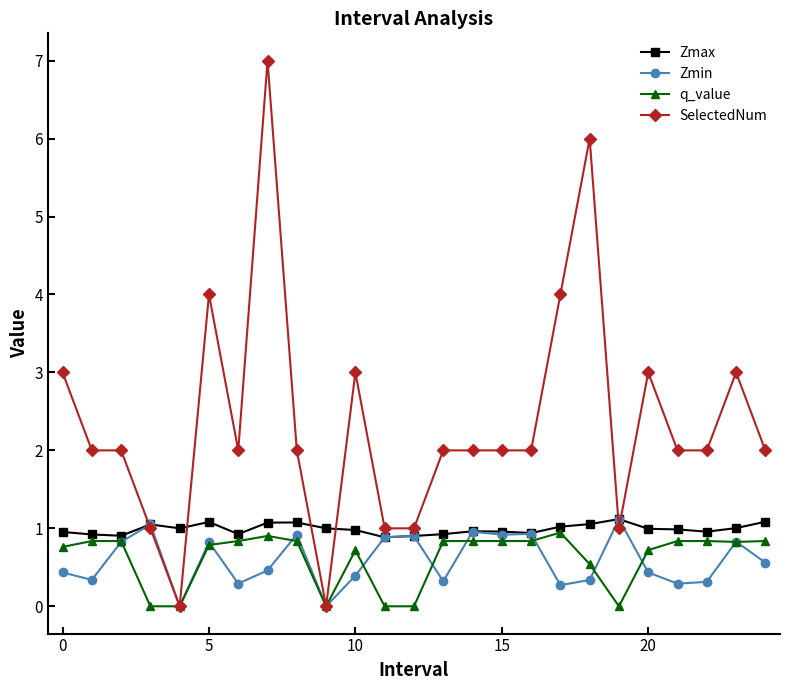

Which series has the largest range (max minus min)?

SelectedNum